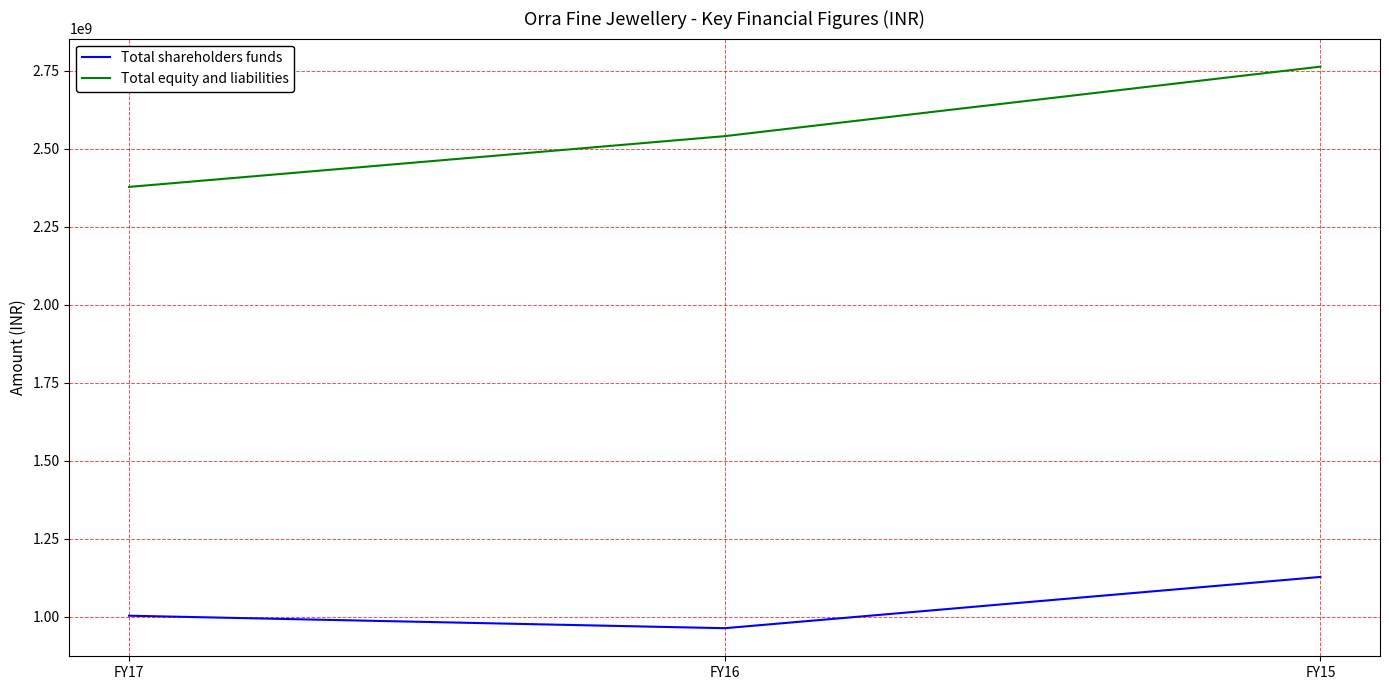

Is it true that Total shareholders funds equals 1715487287 at FY15?

False